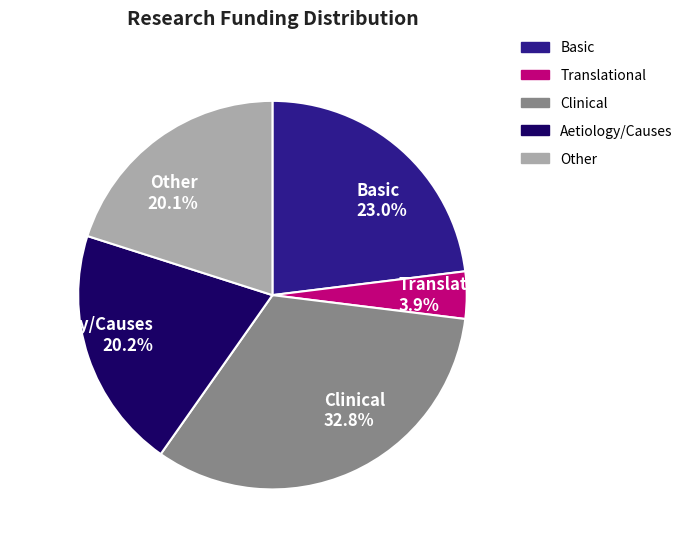

Between Clinical 32.8% and Basic 23.0%, which is larger?

Clinical 32.8%